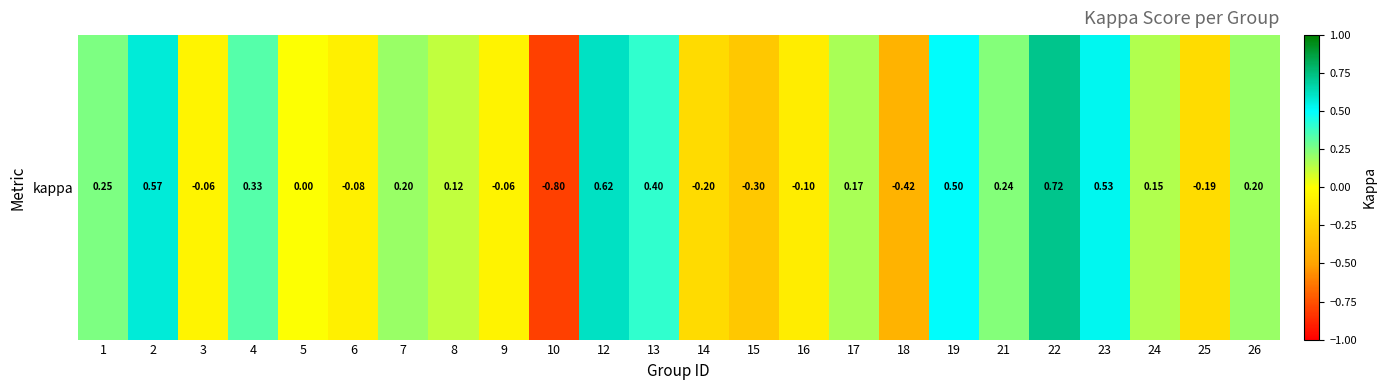

What is the smallest value displayed?

-0.8